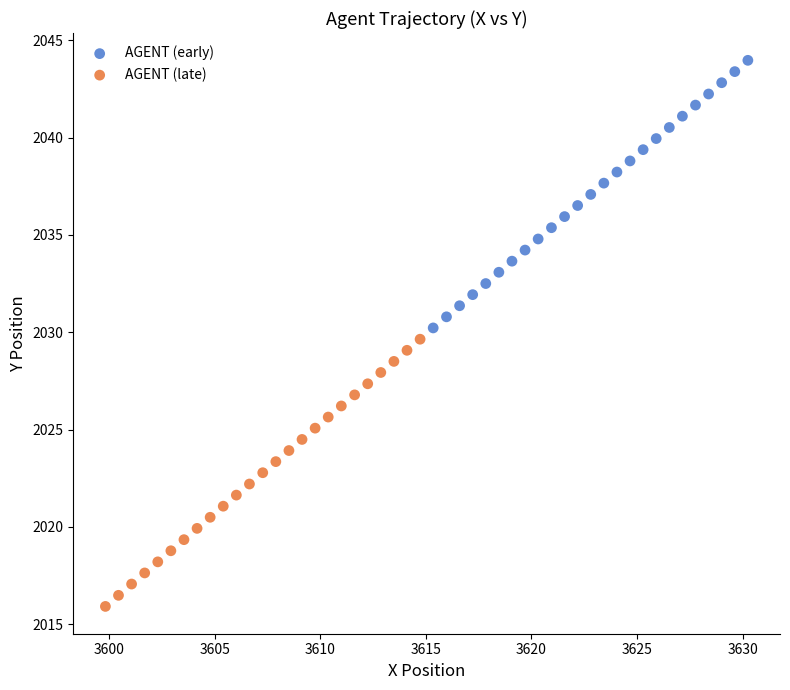

What are all the series names shown in the legend?

AGENT (early), AGENT (late)